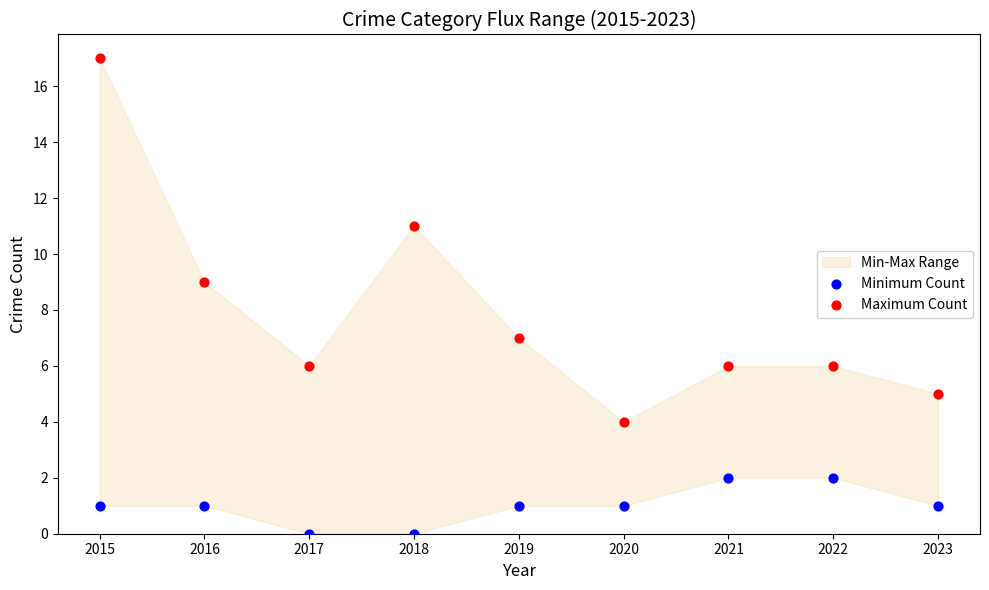

Which series reaches the minimum Y coordinate?

Minimum Count